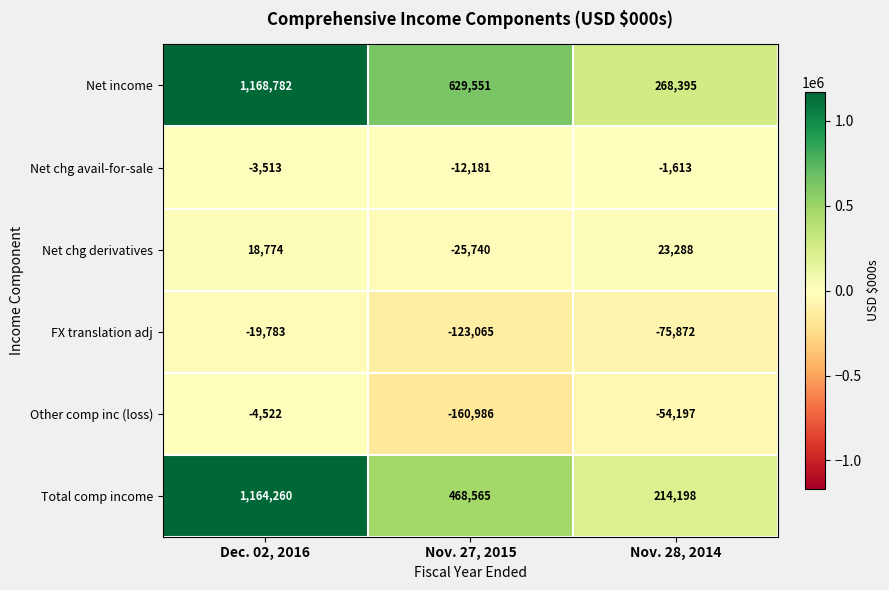

What is the spread (max minus min) of values at Nov. 28, 2014?

344267